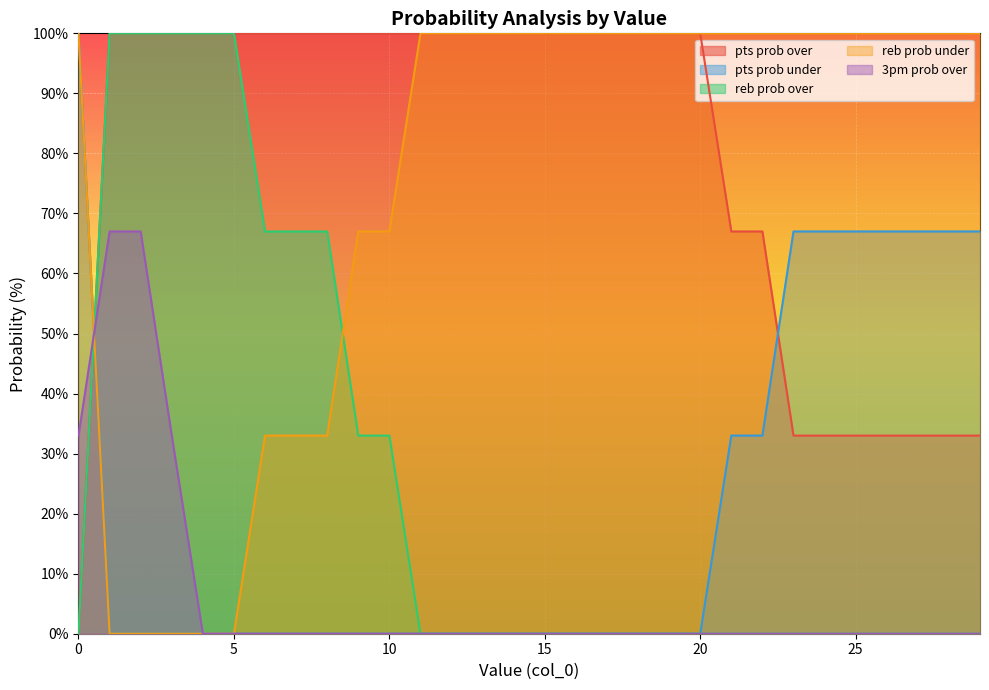

List the series in order of their peak value, highest first.

pts prob over, pts prob under, reb prob over, reb prob under, 3pm prob over